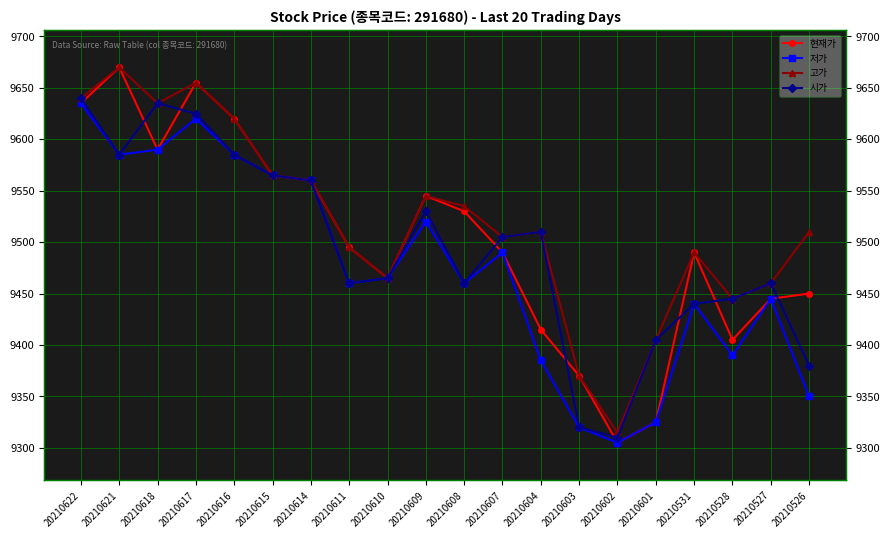

What is the total value across all series at 20210622?

38550